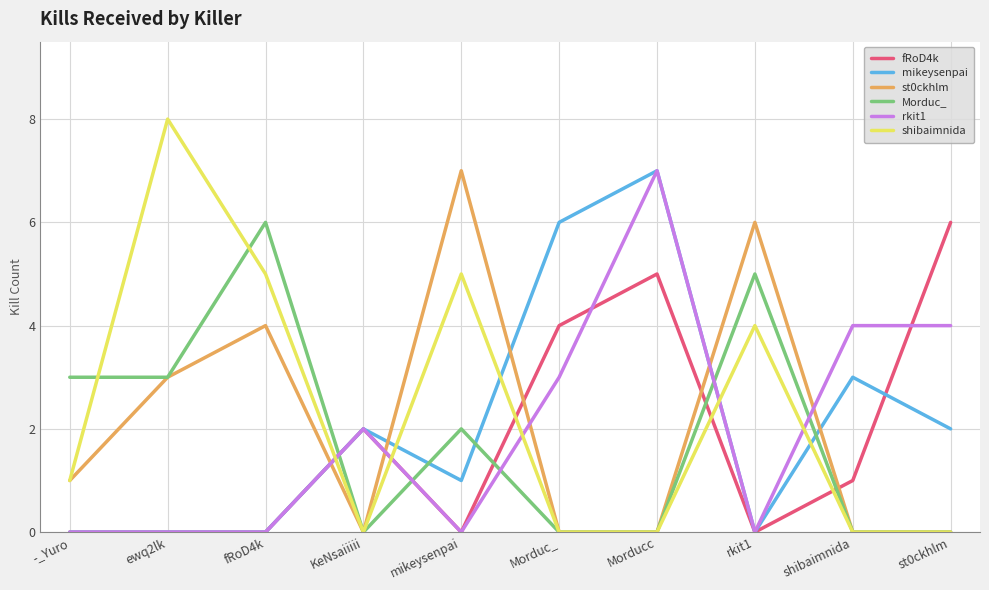

Read the st0ckhlm value at -_Yuro.

1